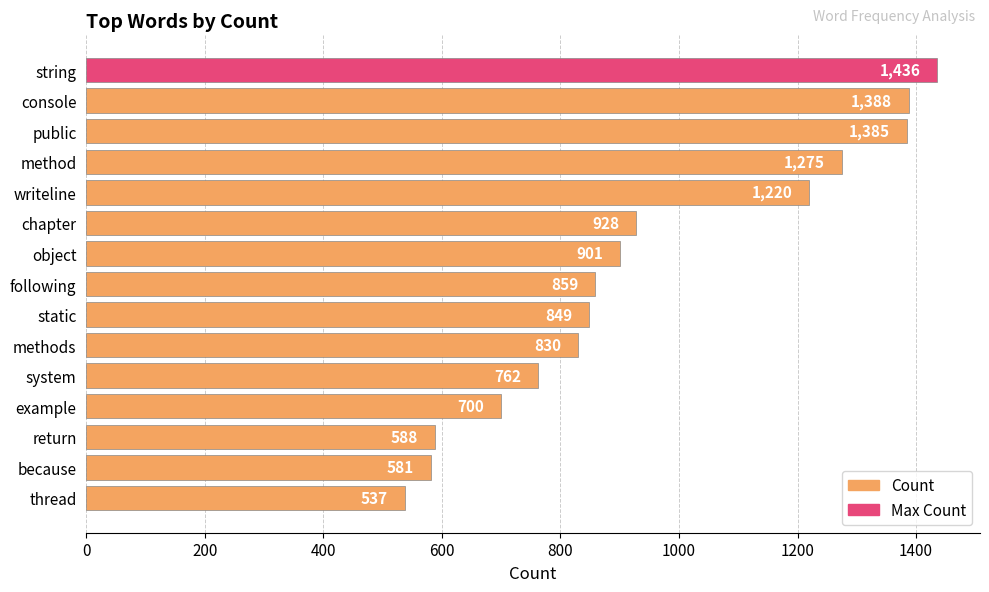

What is the label of the 8th bar from the top?

following